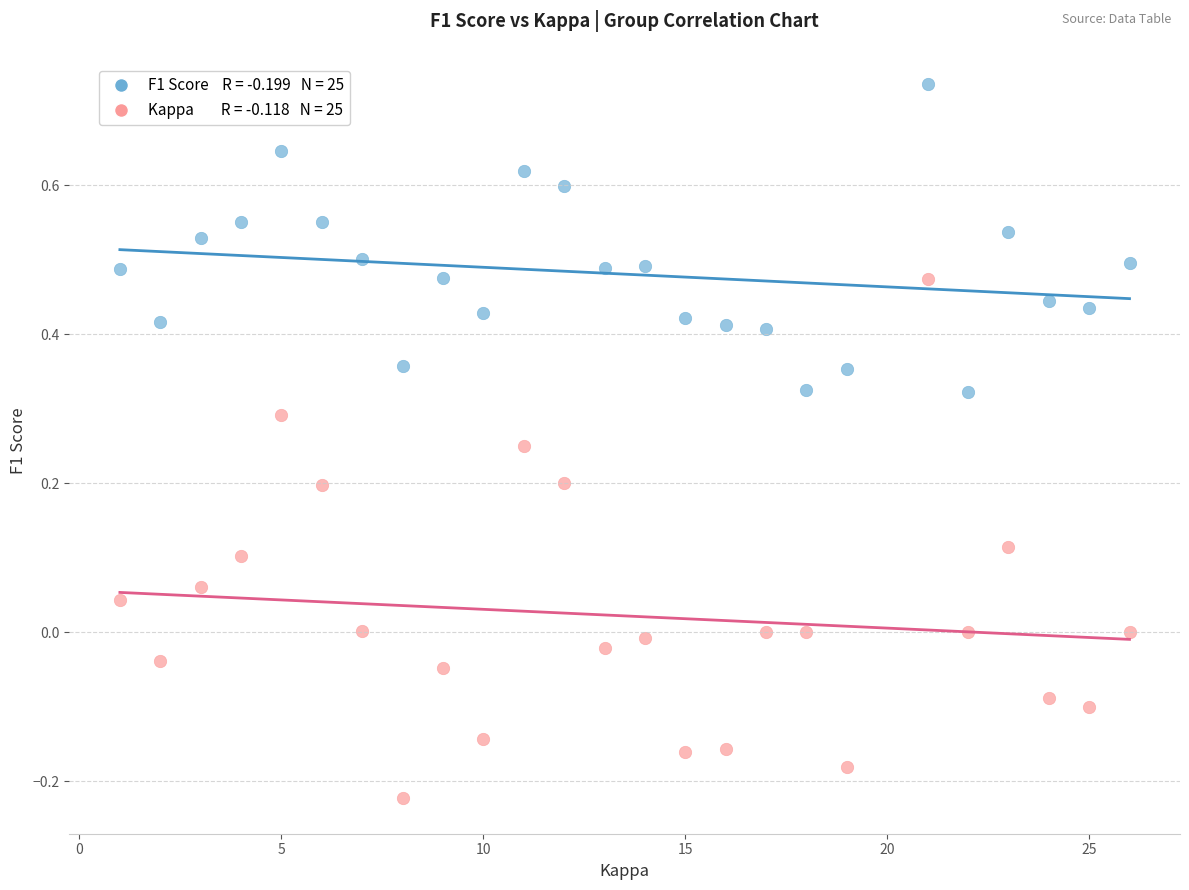

Across all data points, what is the range of Y values (max minus min)?

1.0